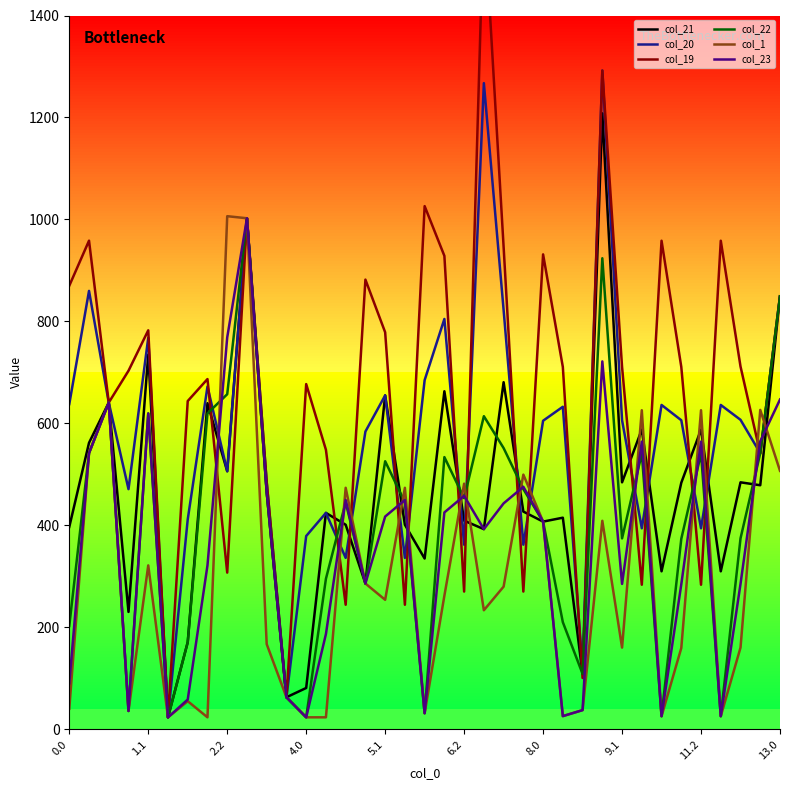

How many data points does each series have?

37